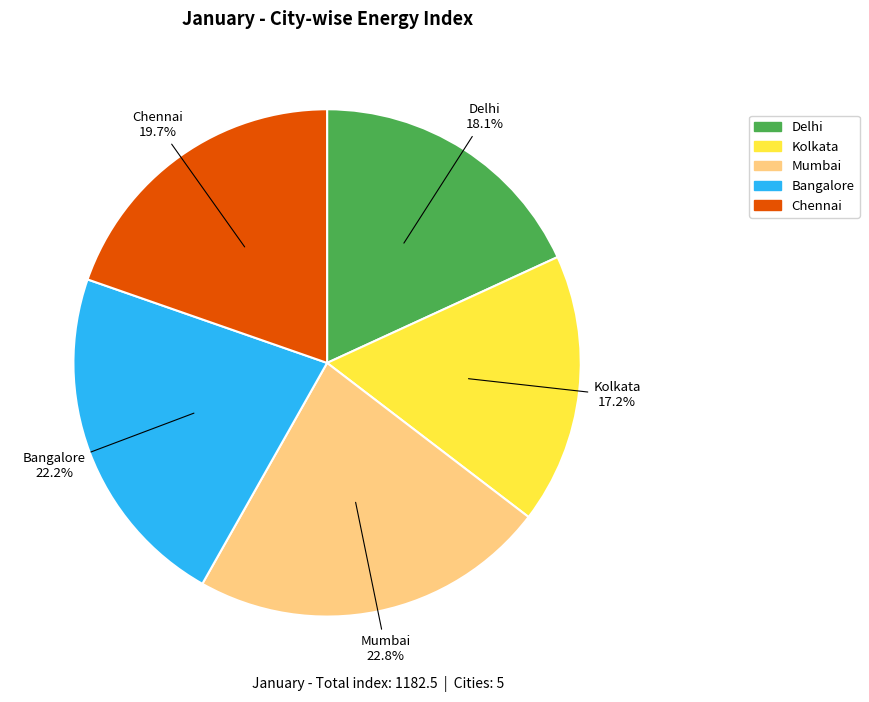

To the nearest percent, what is the difference between the Mumbai and Delhi slice percentages?

5%